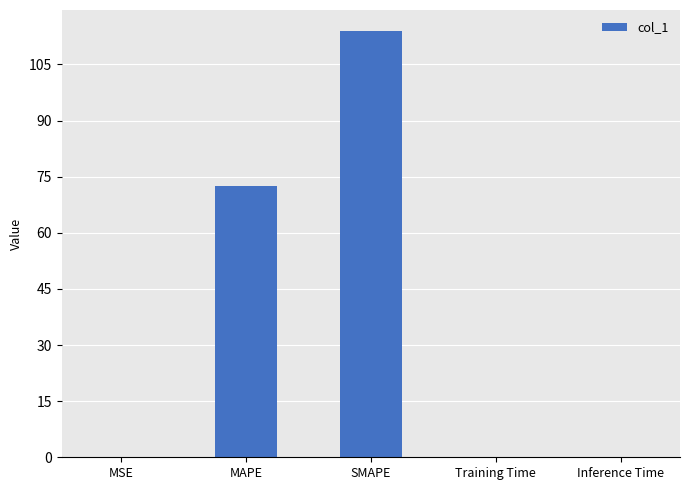

Which has a higher value, SMAPE or MAPE?

SMAPE